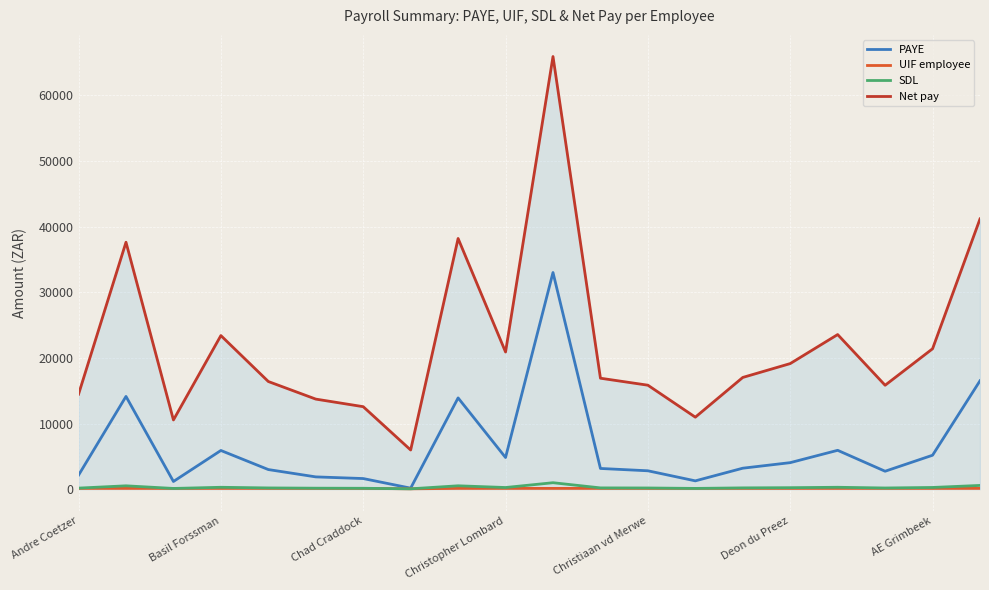

True or false: UIF employee and Net pay cross at least once.

False